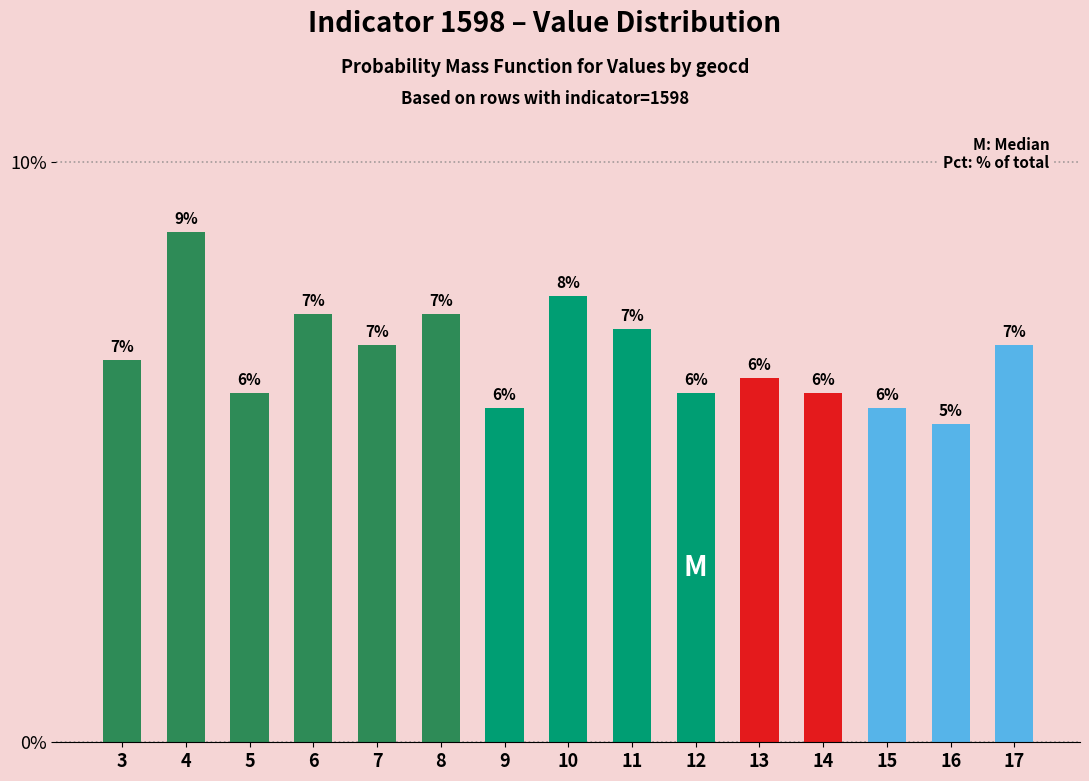

Does the chart contain any negative values?

No